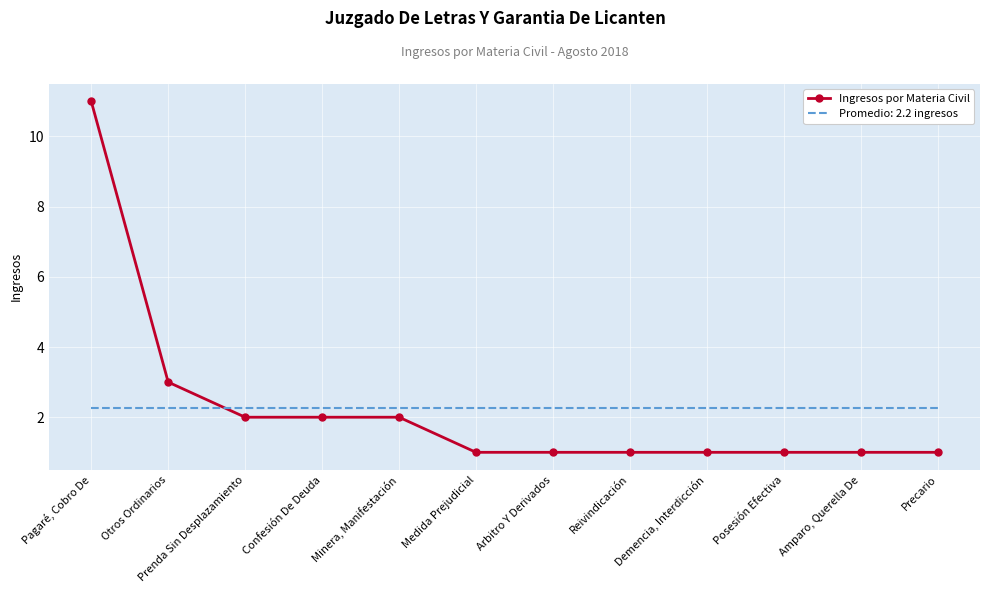

What position from the right is Arbitro Y Derivados?

6